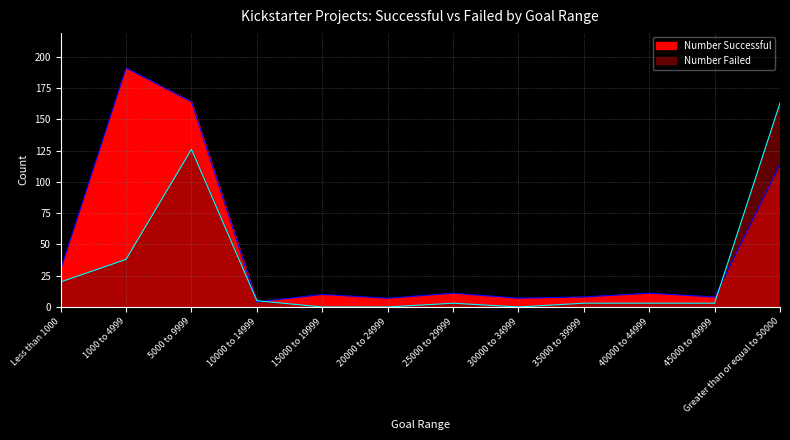

Is it true that Number Successful equals 69 at Greater than or equal to 50000?

False